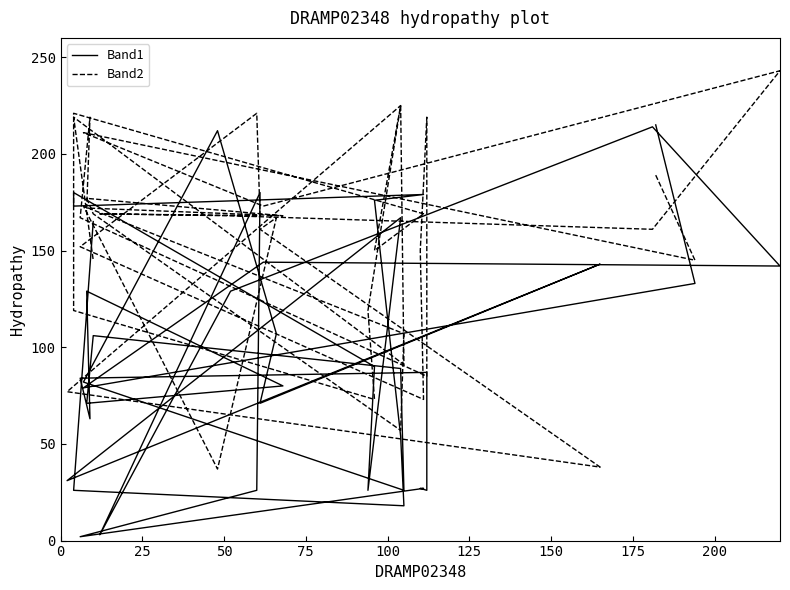

True or false: Band2 has a value of 98 at 0.

False